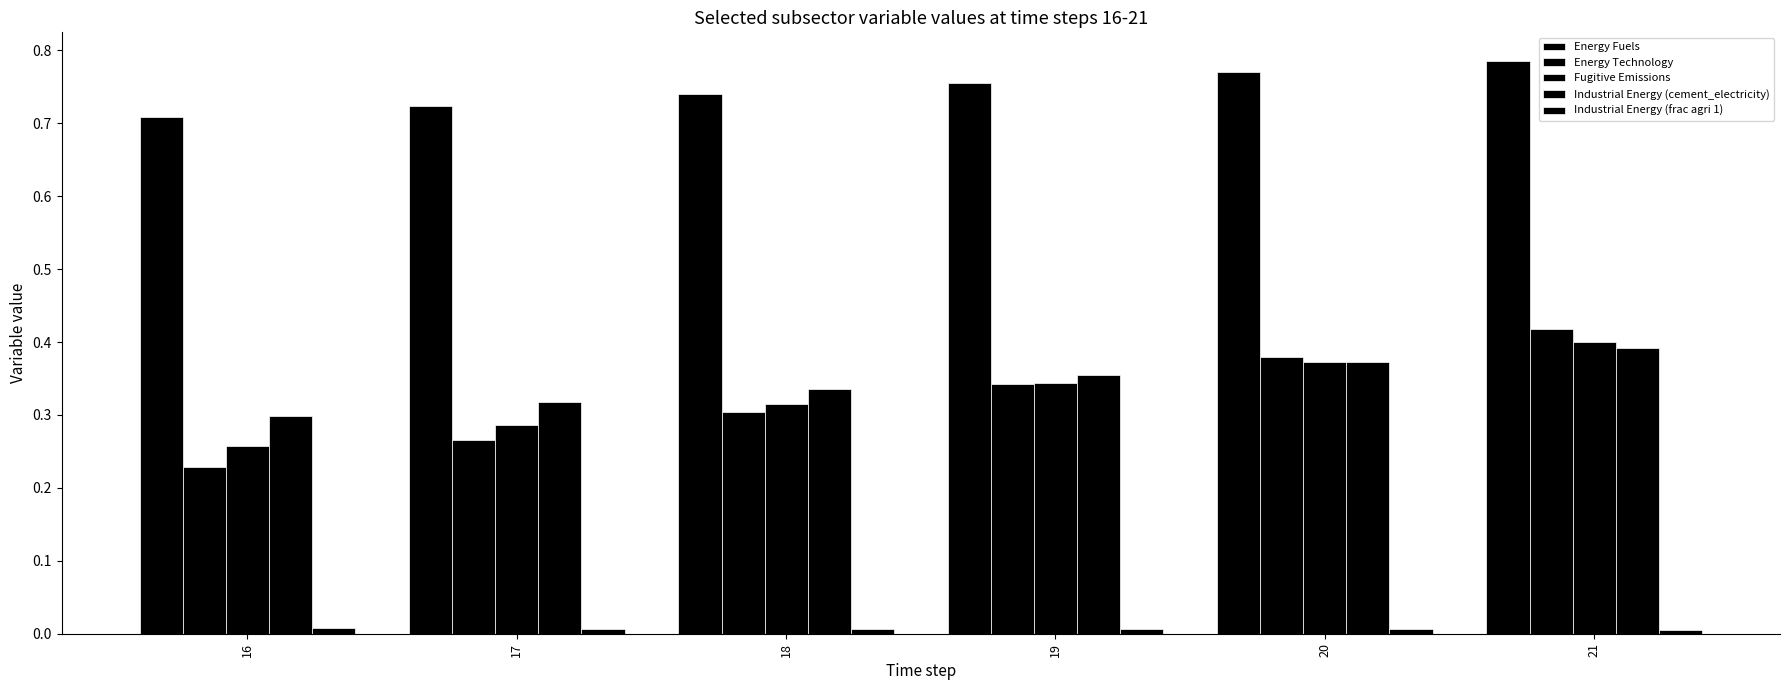

Is it true that Industrial Energy (cement_electricity) equals 0.2 at 21?

False